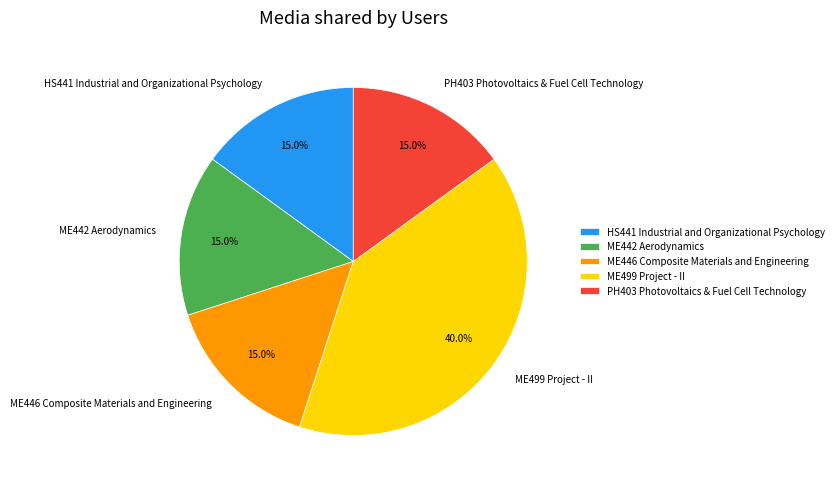

Do HS441 Industrial and Organizational Psychology and ME446 Composite Materials and Engineering together represent more than half of the pie?

No